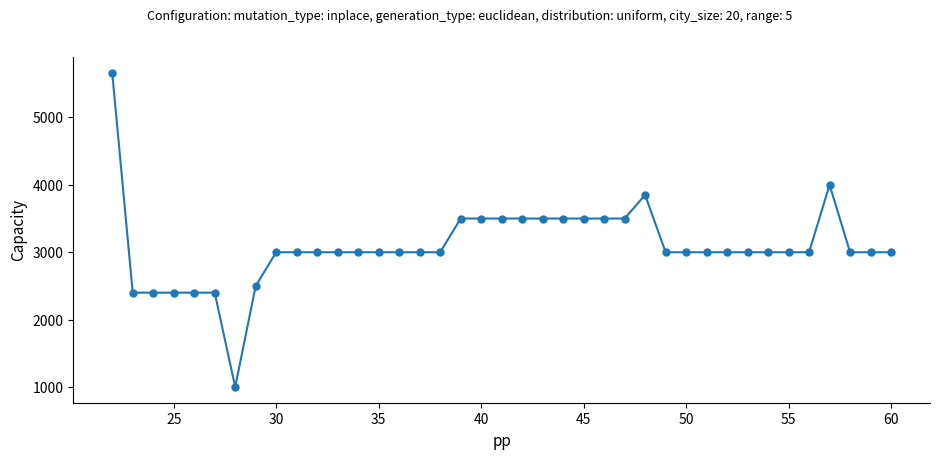

What is the value of the 4th point from the left?

2400.0